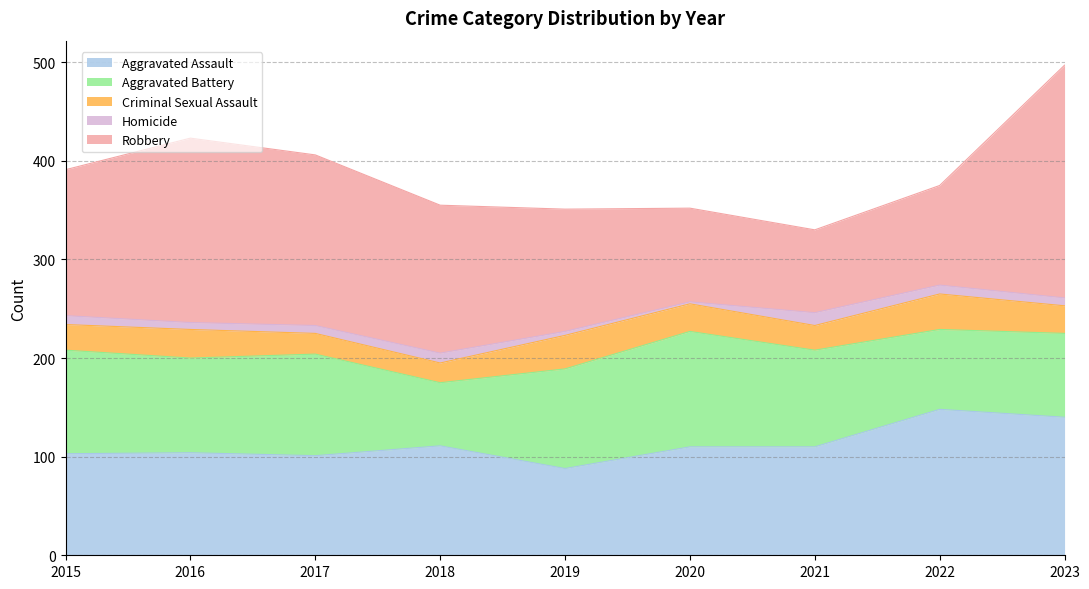

True or false: Robbery and Criminal Sexual Assault cross at least once.

False